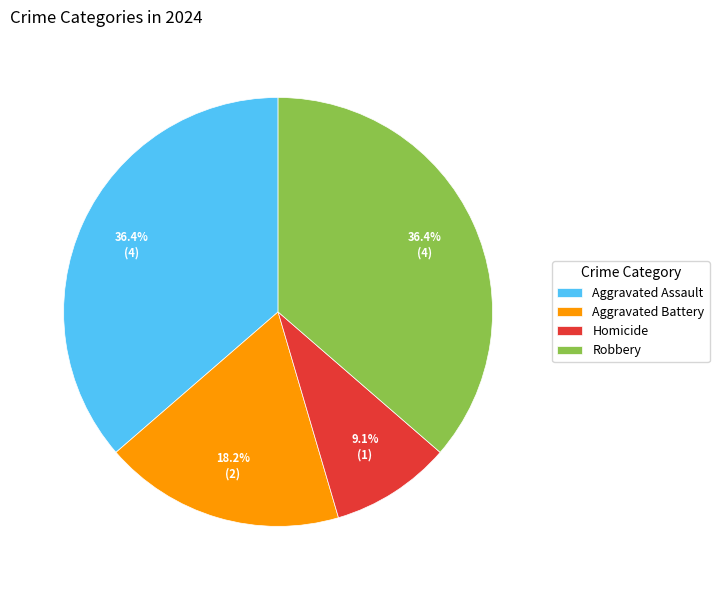

Does Homicide represent more than half of the total?

No